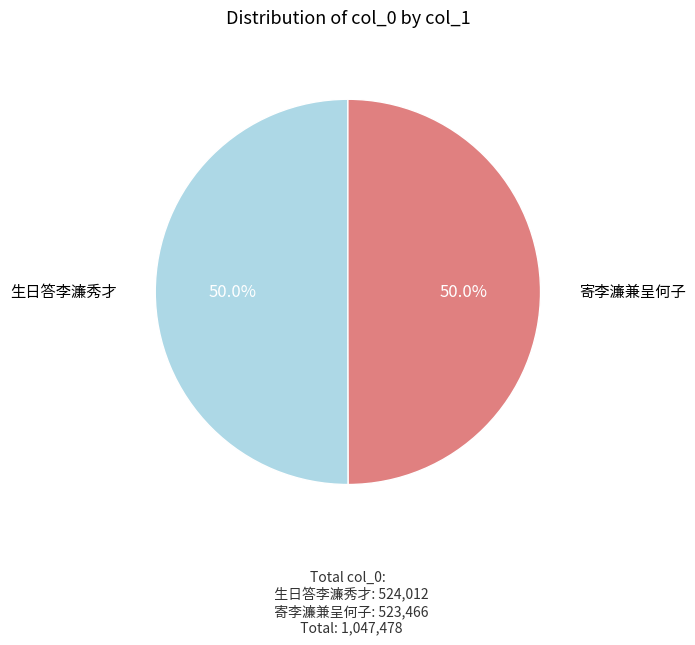

How many segments does this pie chart have?

2